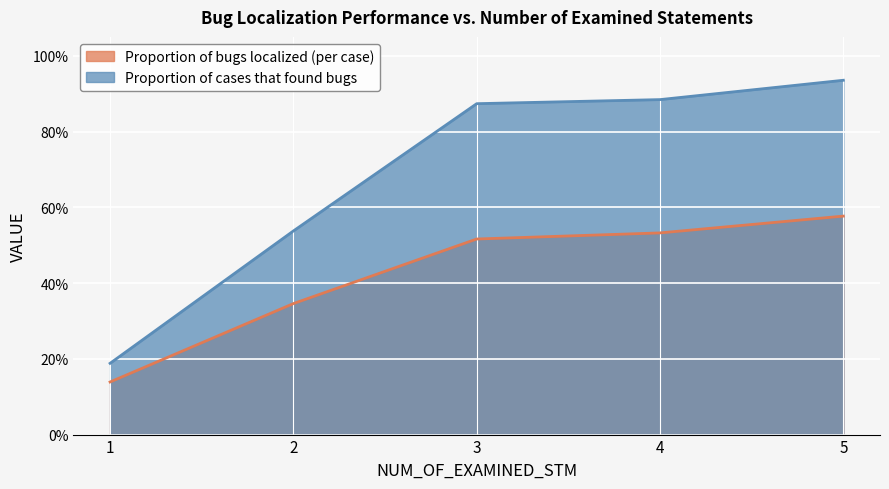

True or false: Proportion of cases that found bugs and Proportion of bugs localized (per case) cross at least once.

False